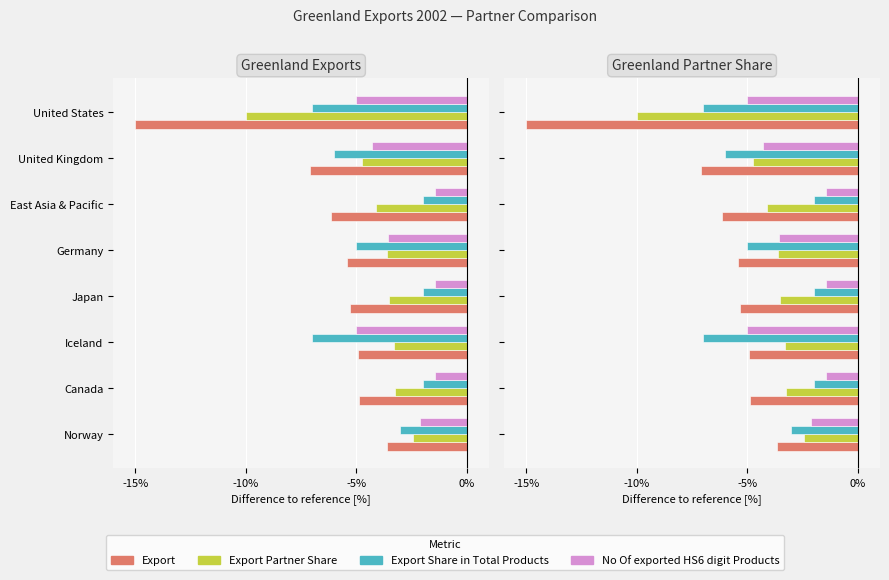

Rank the series by their maximum value, from highest to lowest.

No Of exported HS6 digit Products, Export Share in Total Products (%), Export Partner Share (%), Export (US$ Thousand)